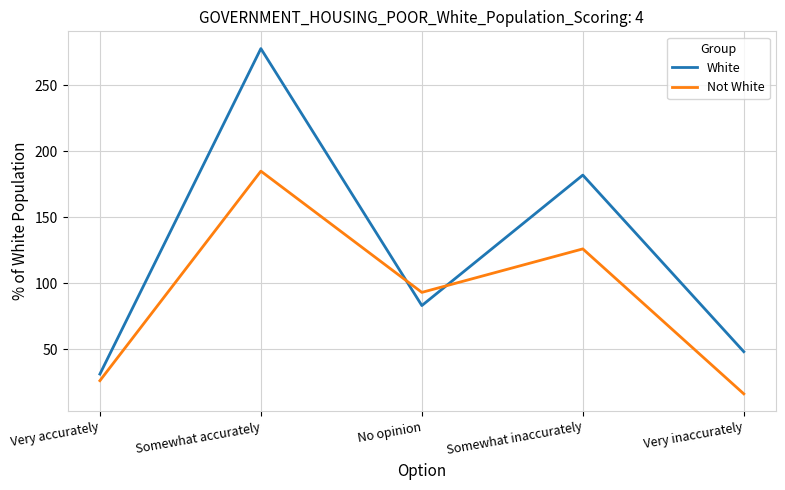

What value does the Not White series have at Somewhat inaccurately?

126